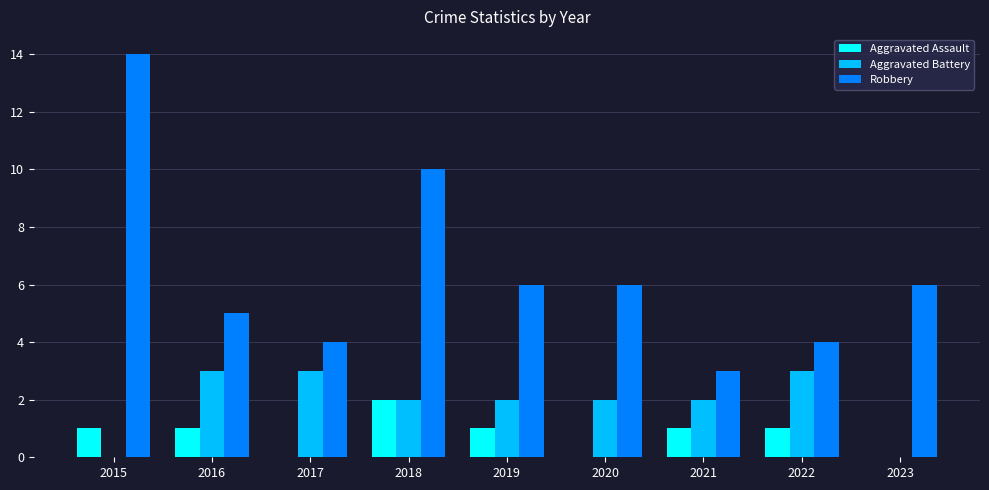

At which category is the sum across all series the highest?

2015